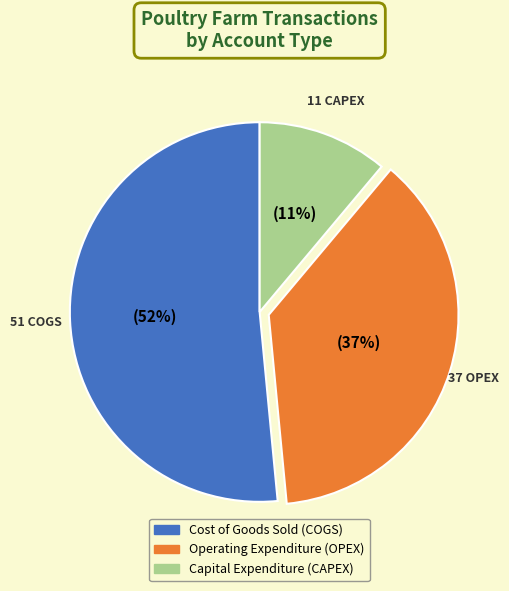

How many segments does this pie chart have?

3